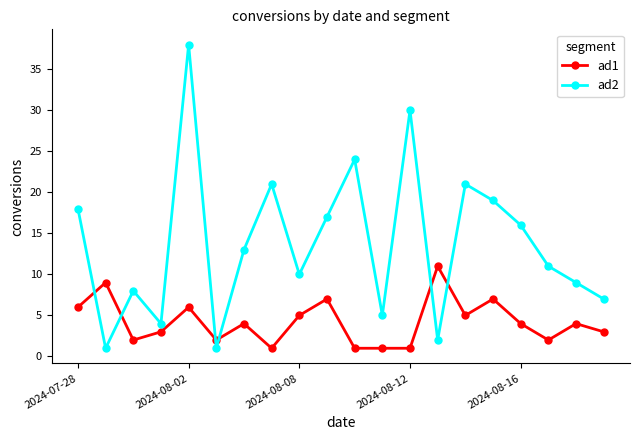

Which series has the largest total across all categories?

ad2